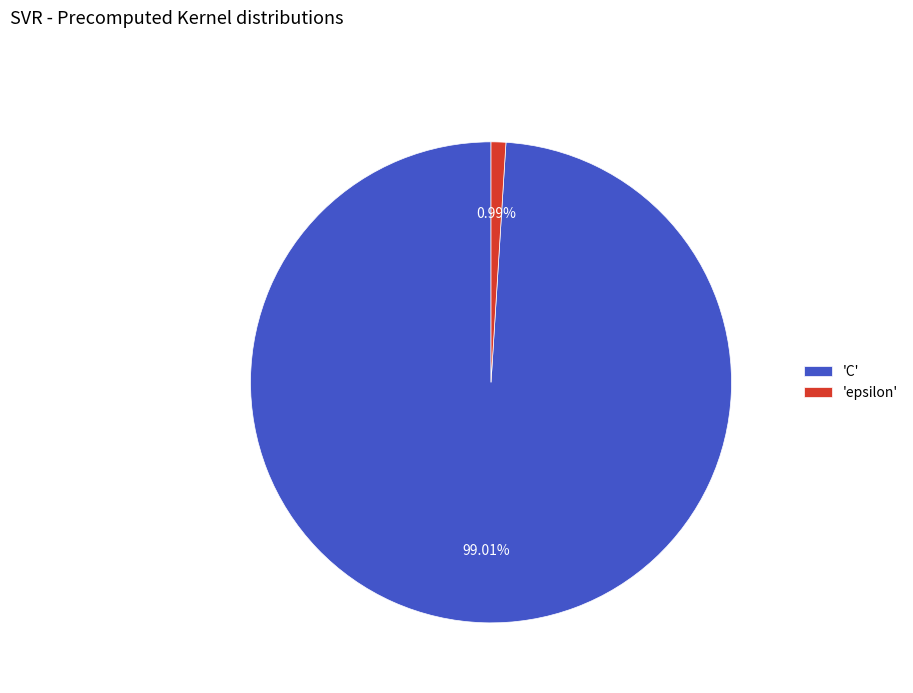

Count the number of slices in the pie.

2